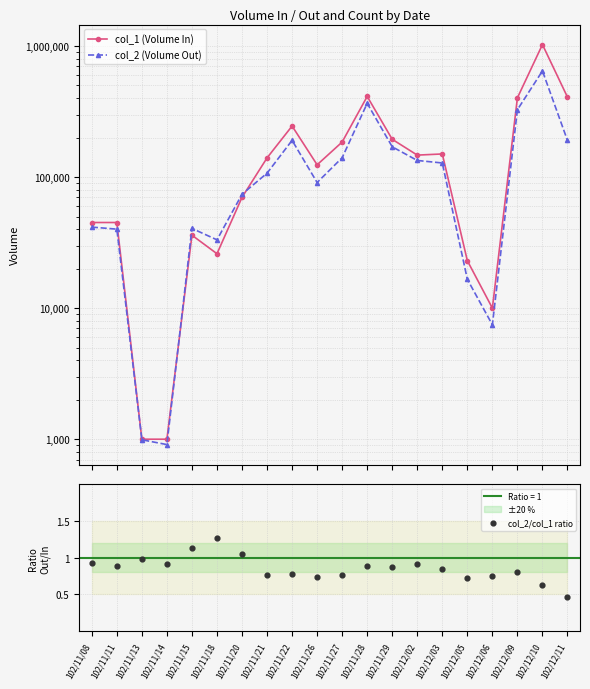

Which series has the largest total across all categories?

col_1 (Volume In)